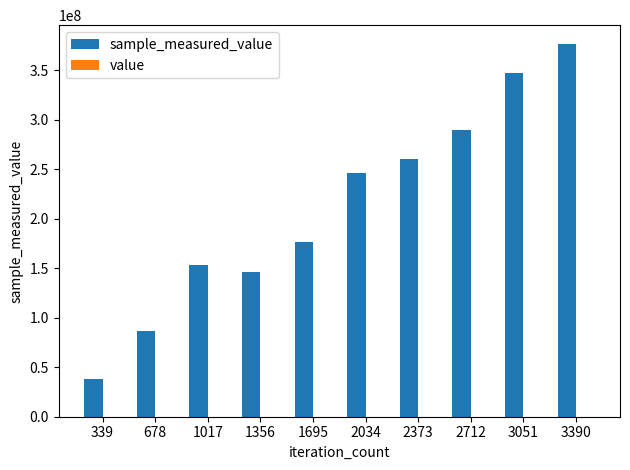

Reading left to right, list all the values displayed in this chart.

sample_measured_value: 38319413	86810127	152792361	146192893	176198852	245759575	259906599	289458134	347249645	376692003
value: 80000	80000	80000	80000	80000	80000	80000	80000	80000	80000